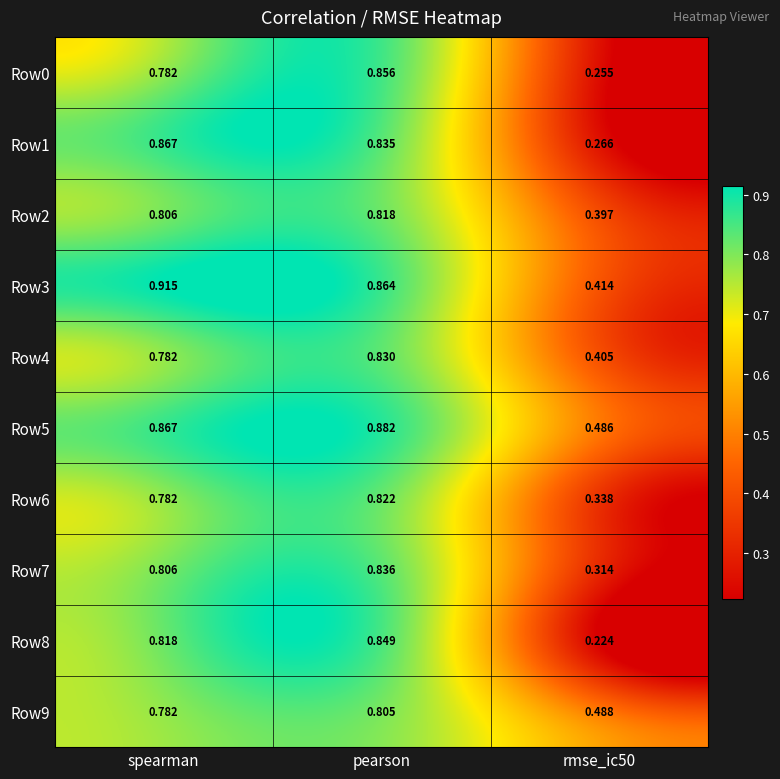

Is the value of Row0 at pearson greater than the value of Row6 at rmse_ic50?

Yes